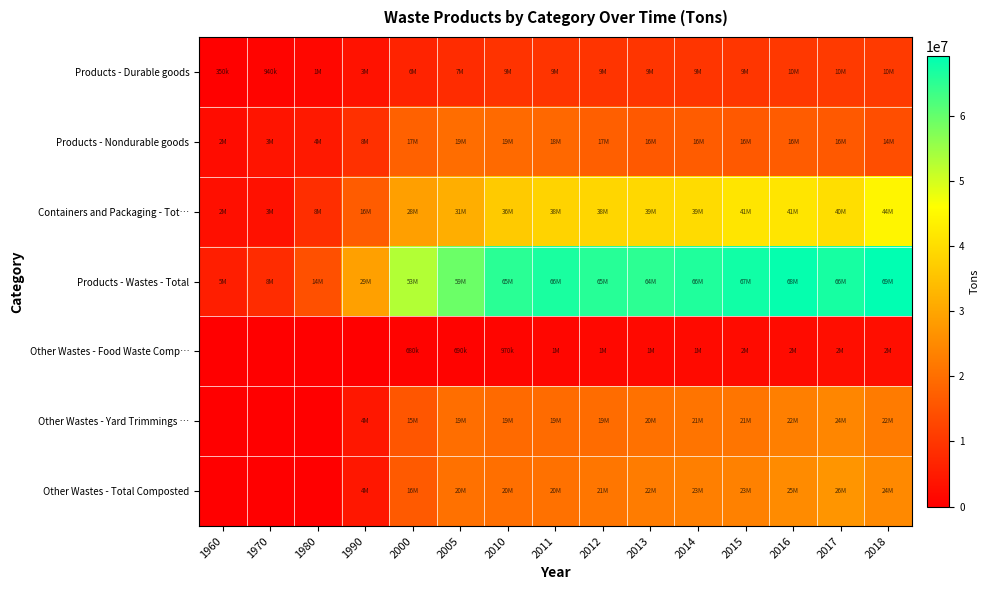

Reading left to right, what are all the values shown in this chart?

Products - Durable goods: 1960=350000	1970=940000	1980=1360000	1990=3460000	2000=6580000	2005=7970000	2010=9390000	2011=9580000	2012=9530000	2013=9640000	2014=9720000	2015=9880000	2016=10350000	2017=10550000	2018=10570000
Products - Nondurable goods: 1960=2390000	1970=3730000	1980=4670000	1990=8800000	2000=17560000	2005=19770000	2010=19190000	2011=18830000	2012=17180000	2013=16250000	2014=16820000	2015=16190000	2016=16820000	2017=16290000	2018=14190000
Containers and Packaging - Tot…: 1960=2870000	1970=3350000	1980=8490000	1990=16780000	2000=28870000	2005=31500000	2010=36680000	2011=38280000	2012=38760000	2013=39050000	2014=39610000	2015=41490000	2016=41370000	2017=40140000	2018=44330000
Products - Wastes - Total: 1960=5610000	1970=8020000	1980=14520000	1990=29040000	2000=53010000	2005=59240000	2010=65260000	2011=66690000	2012=65470000	2013=64940000	2014=66150000	2015=67560000	2016=68540000	2017=66980000	2018=69090000
Other Wastes - Food Waste Comp…: 1960=0	1970=0	1980=0	1990=0	2000=680000	2005=690000	2010=970000	2011=1270000	2012=1740000	2013=1840000	2014=1940000	2015=2100000	2016=2150000	2017=2570000	2018=2590000
Other Wastes - Yard Trimmings …: 1960=0	1970=0	1980=0	1990=4200000	2000=15770000	2005=19860000	2010=19200000	2011=19300000	2012=19590000	2013=20600000	2014=21080000	2015=21290000	2016=22960000	2017=24420000	2018=22300000
Other Wastes - Total Composted: 1960=0	1970=0	1980=0	1990=4200000	2000=16450000	2005=20550000	2010=20170000	2011=20570000	2012=21330000	2013=22440000	2014=23020000	2015=23390000	2016=25110000	2017=26990000	2018=24890000